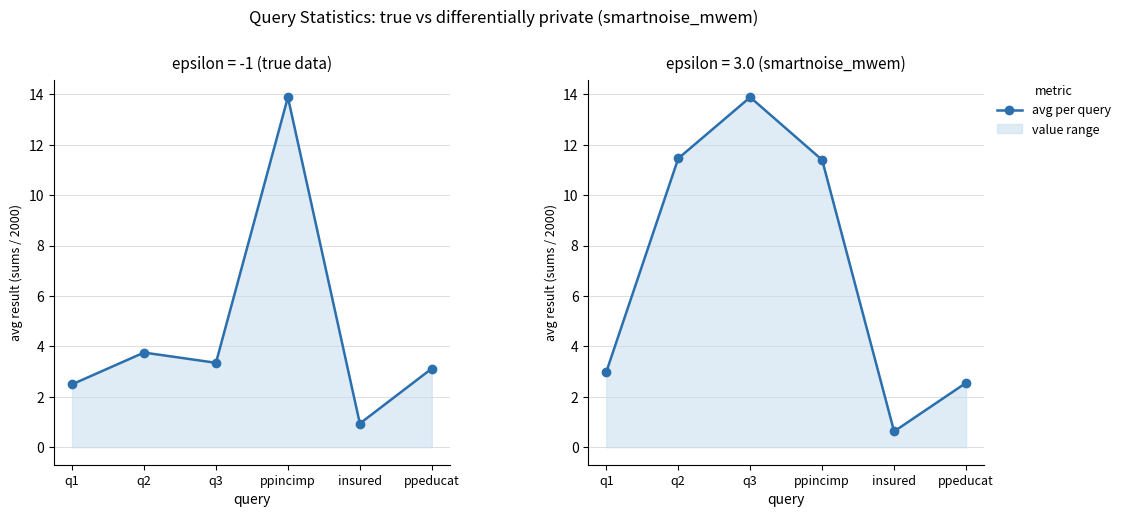

At which category does the data reach its first local peak?

q3